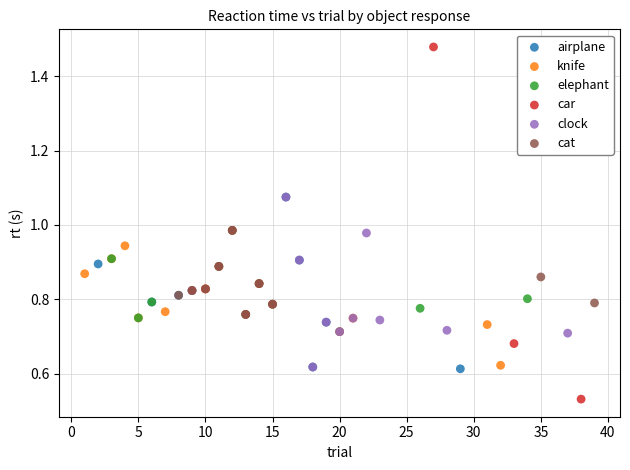

Which series contains the highest Y value?

car